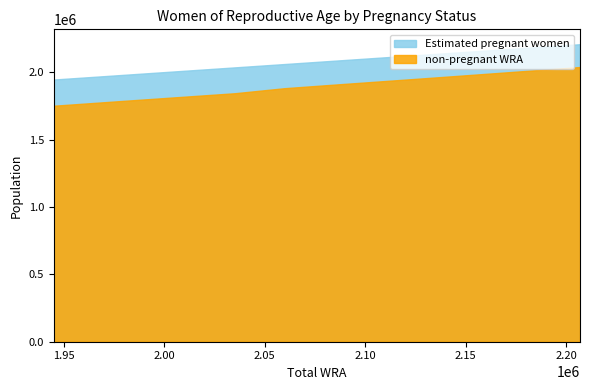

What is the difference between the maximum and minimum values in the Estimated pregnant women series?

262000.0